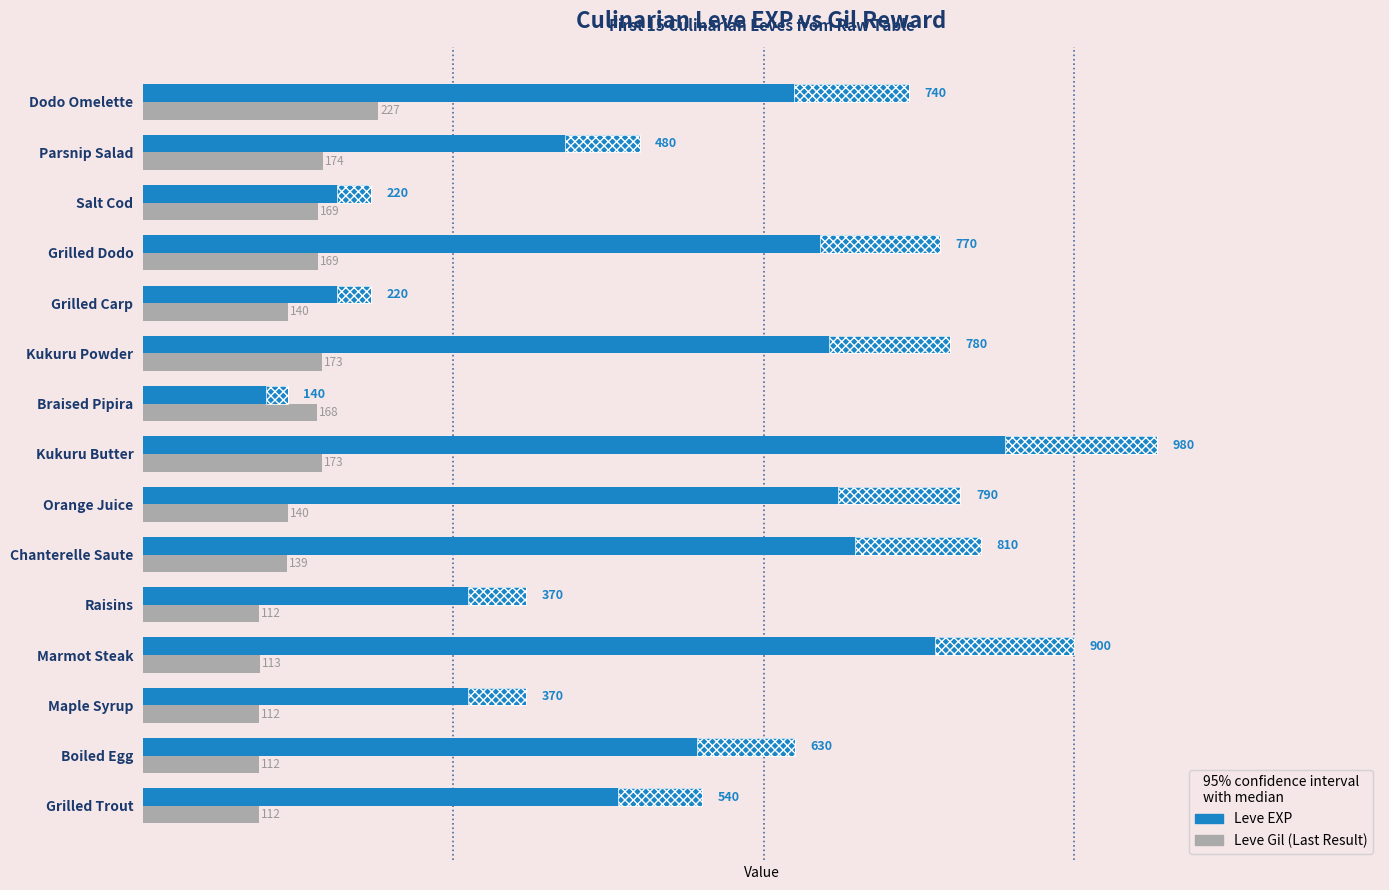

Which series has the widest spread of values?

Leve EXP